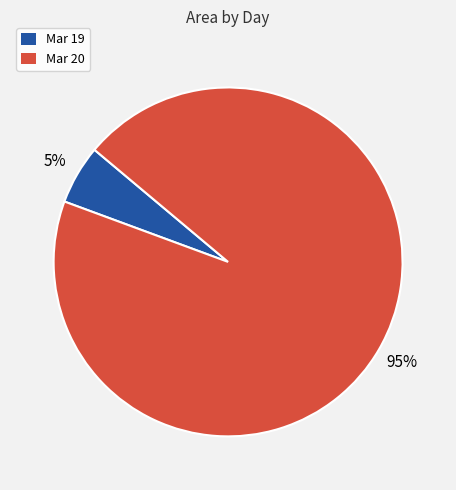

Is it true that Mar 20 is 95% of the pie?

True